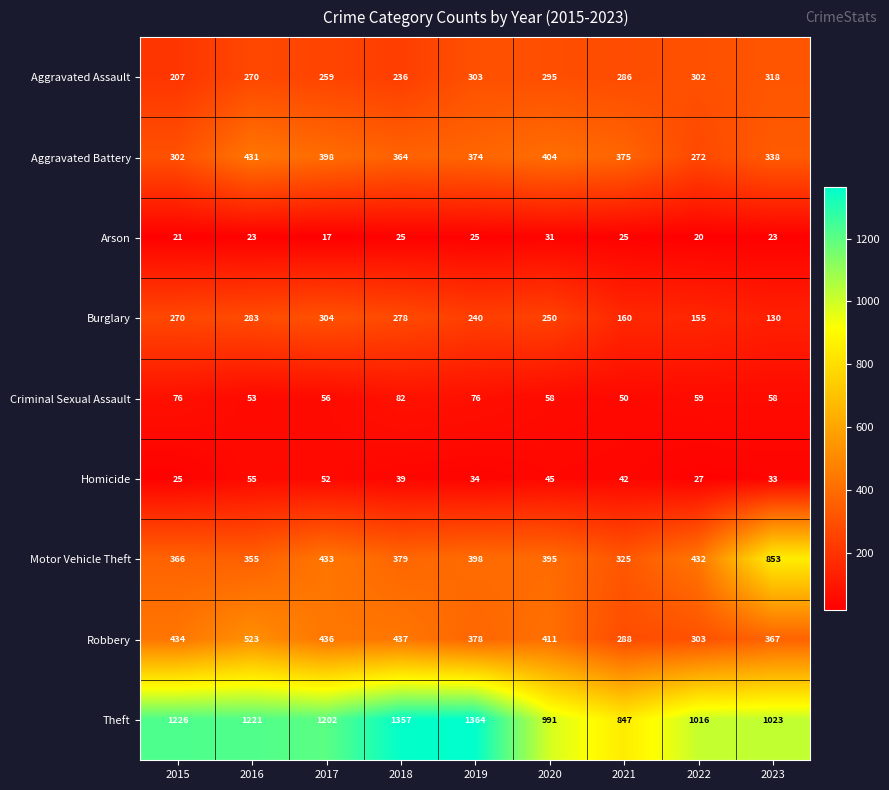

True or false: Robbery has a value of 434 at 2015.

True